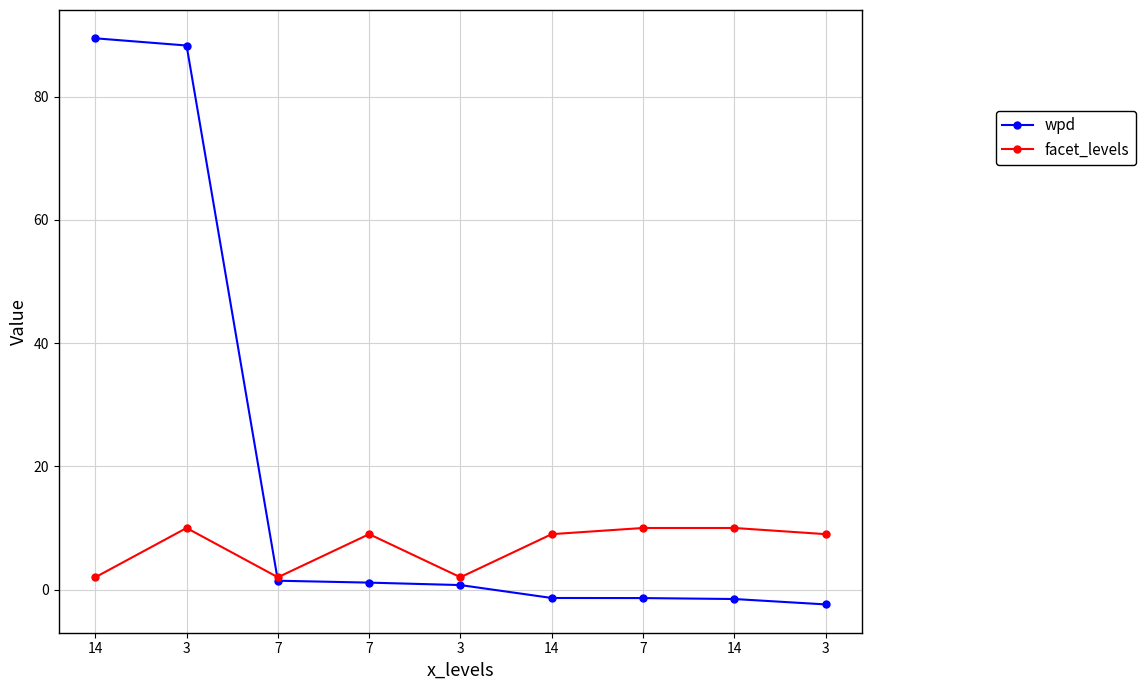

How many series are shown in this chart?

2